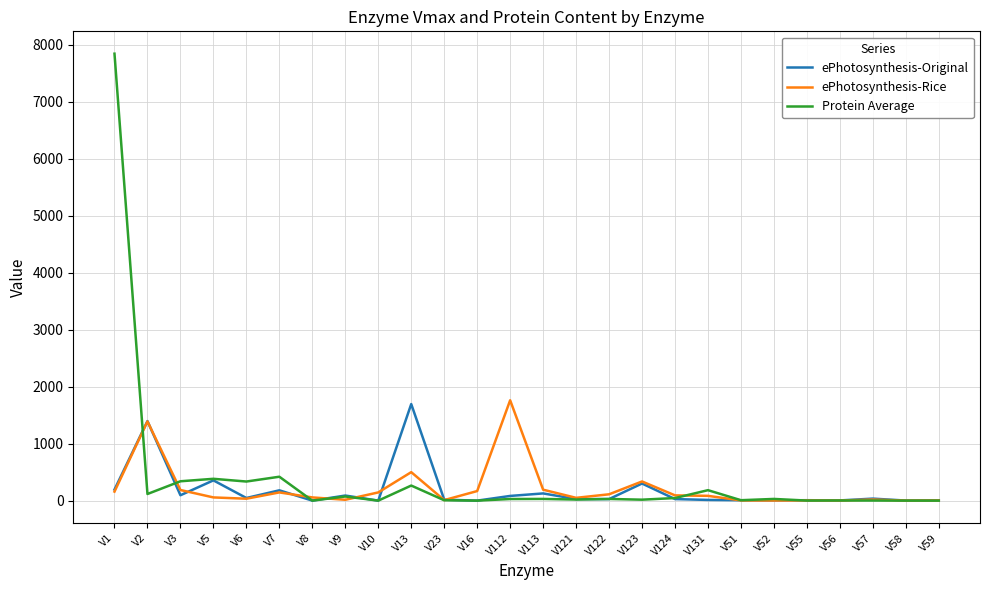

What is the difference between the ePhotosynthesis-Rice values at V23 and V59?

5.6